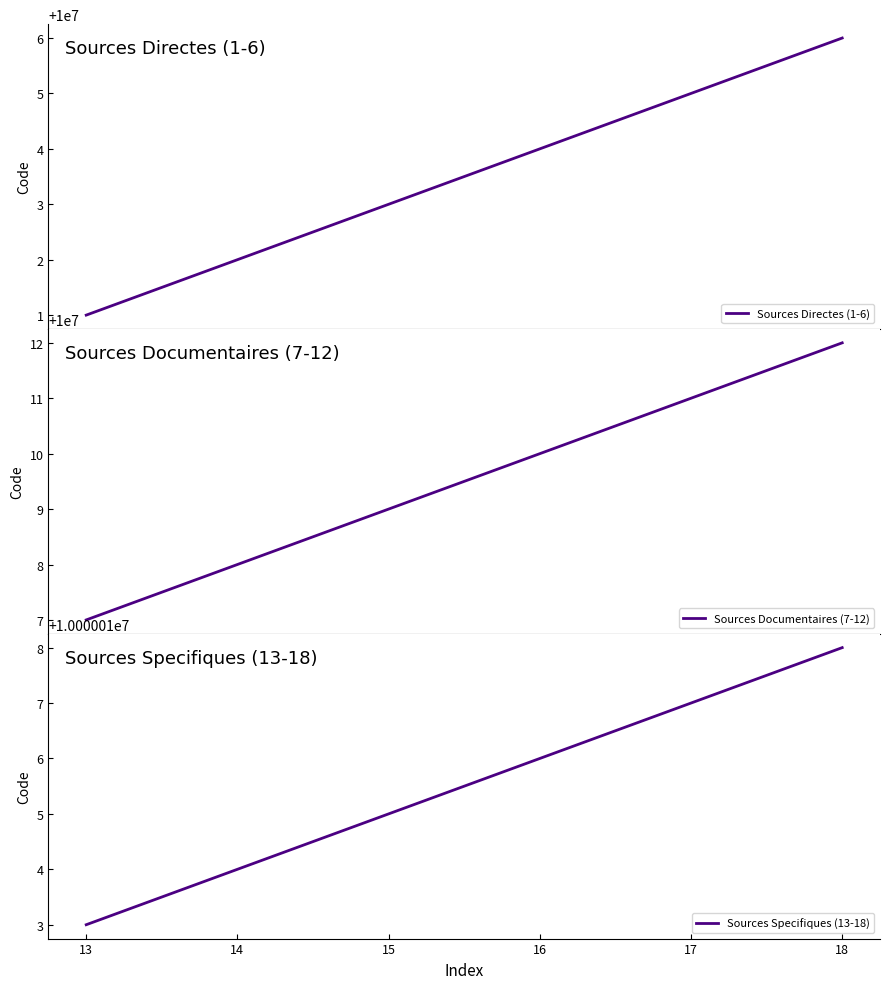

Rank the series by their maximum value, from highest to lowest.

Sources Specifiques (13-18), Sources Documentaires (7-12), Sources Directes (1-6)